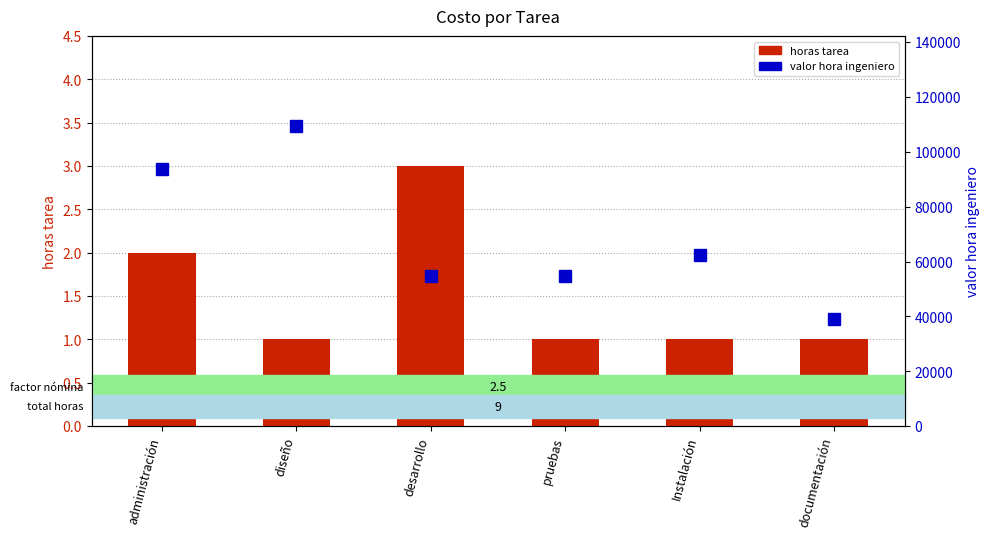

Reading left to right, list all the values displayed in this chart.

horas tarea: 2.0	1.0	3.0	1.0	1.0	1.0
valor hora ingeniero: 93750.0	109375.0	54687.5	54687.5	62500.0	39062.5